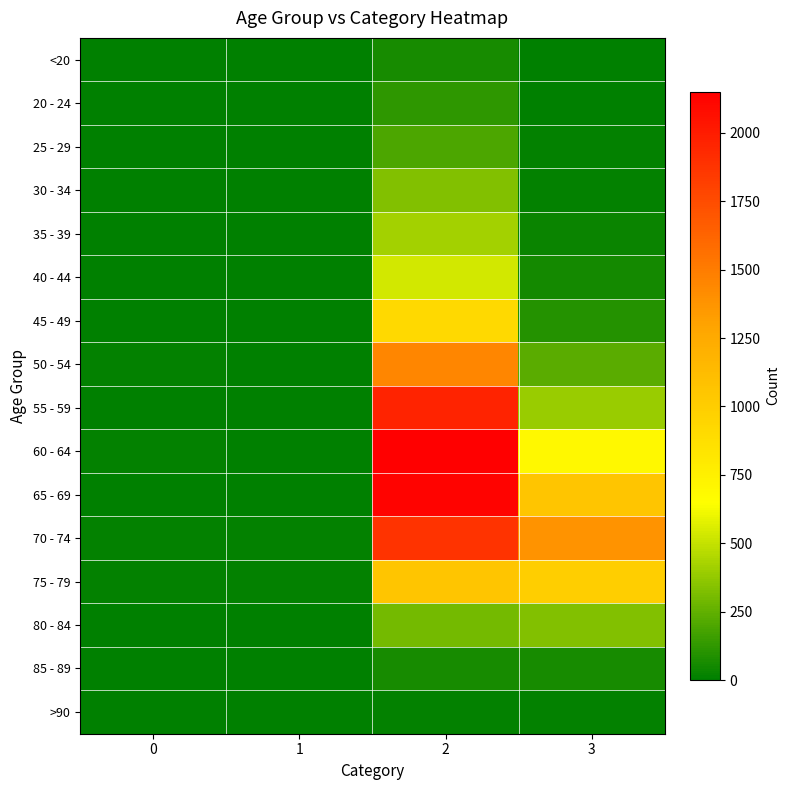

At 1, list the series in order from largest to smallest.

70 - 74, 75 - 79, 60 - 64, 55 - 59, 65 - 69, 80 - 84, 50 - 54, 30 - 34, <20, 35 - 39, 40 - 44, 45 - 49, 85 - 89, 20 - 24, 25 - 29, >90